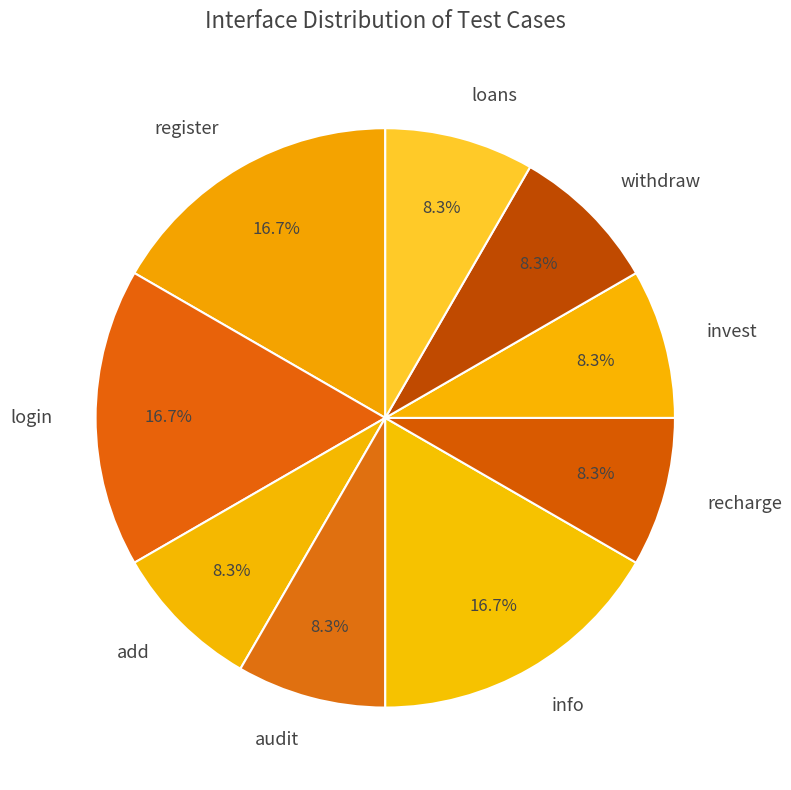

What is the total percentage of login and add?

25.0%